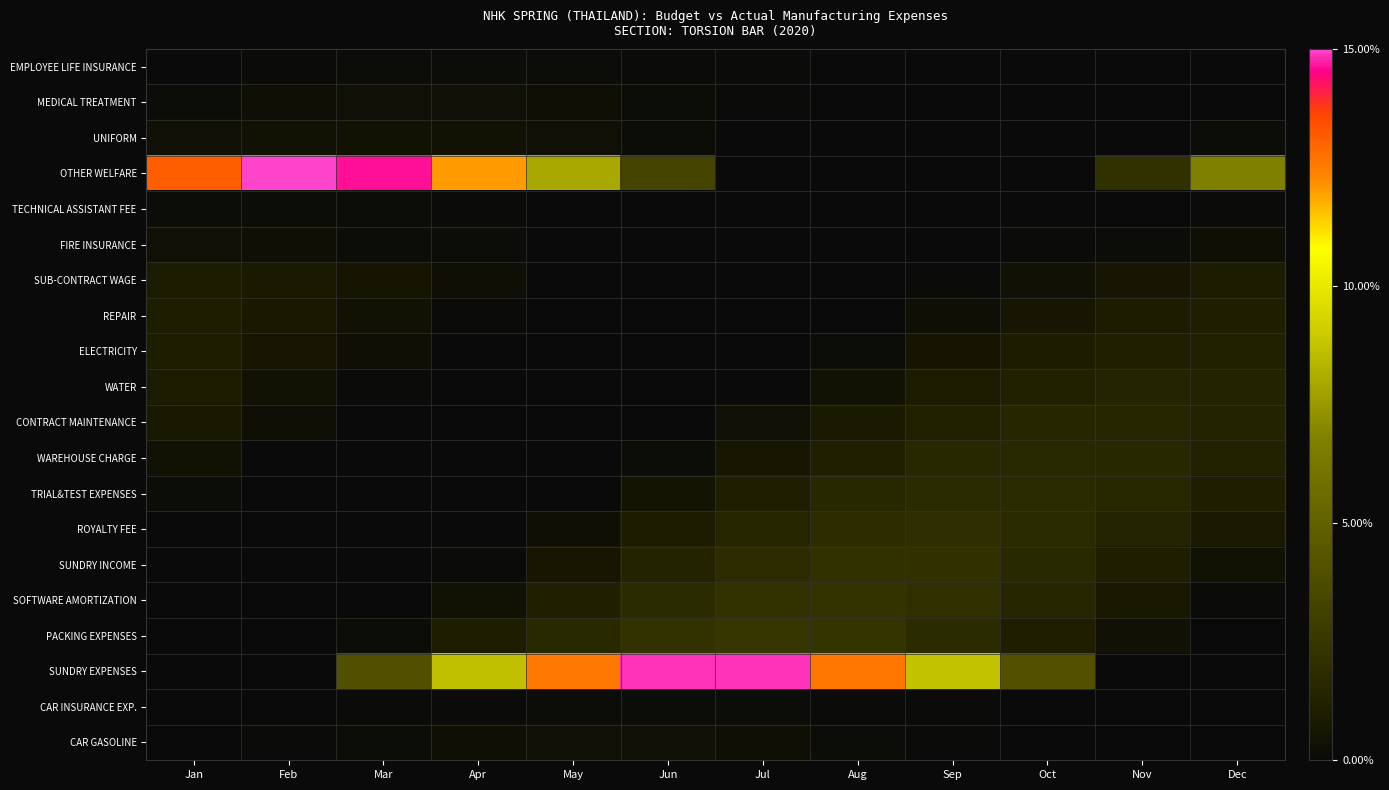

Between Oct and Jul, which is larger?

Jul